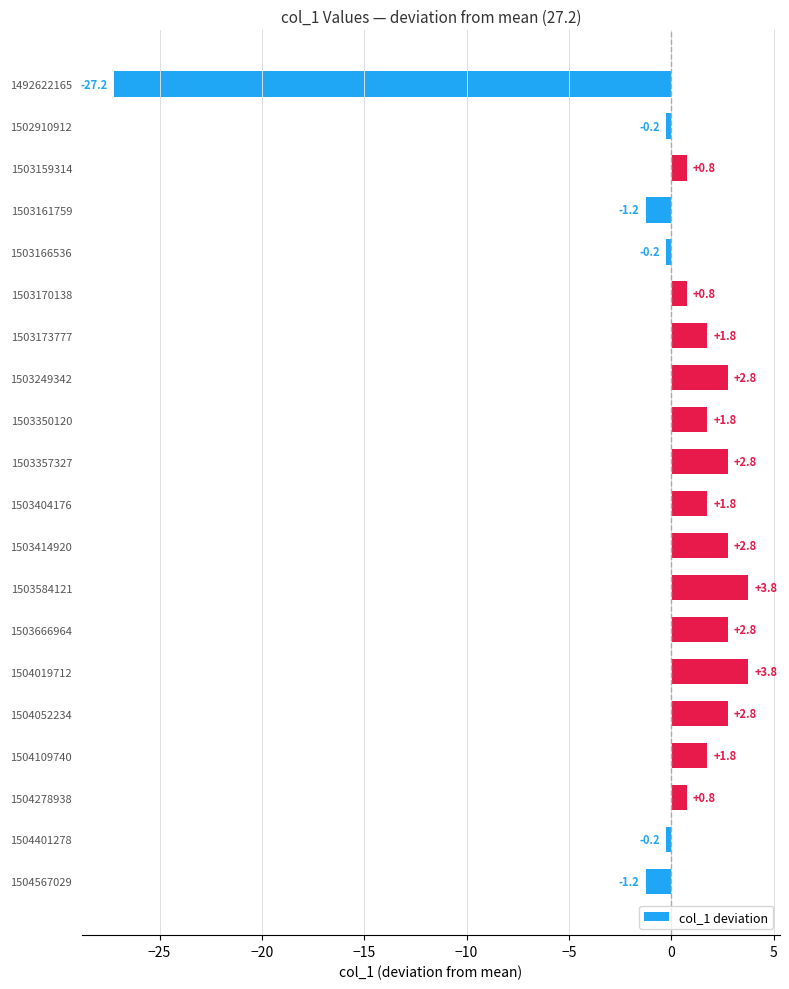

What is the difference between the second highest and minimum values?

31.0